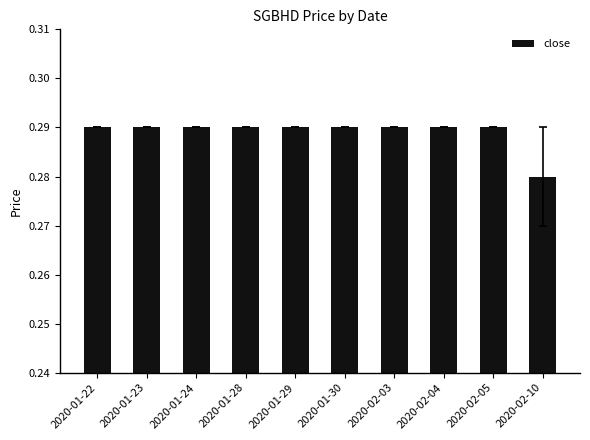

Where is the data nearest to the value 0?

2020-02-10